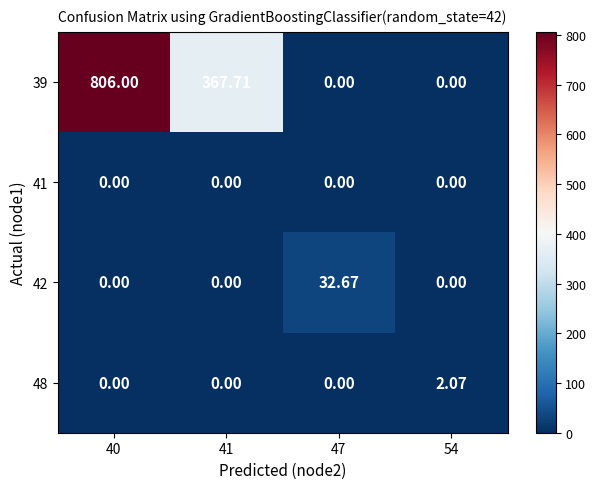

At how many categories does at least one series exceed 331?

2